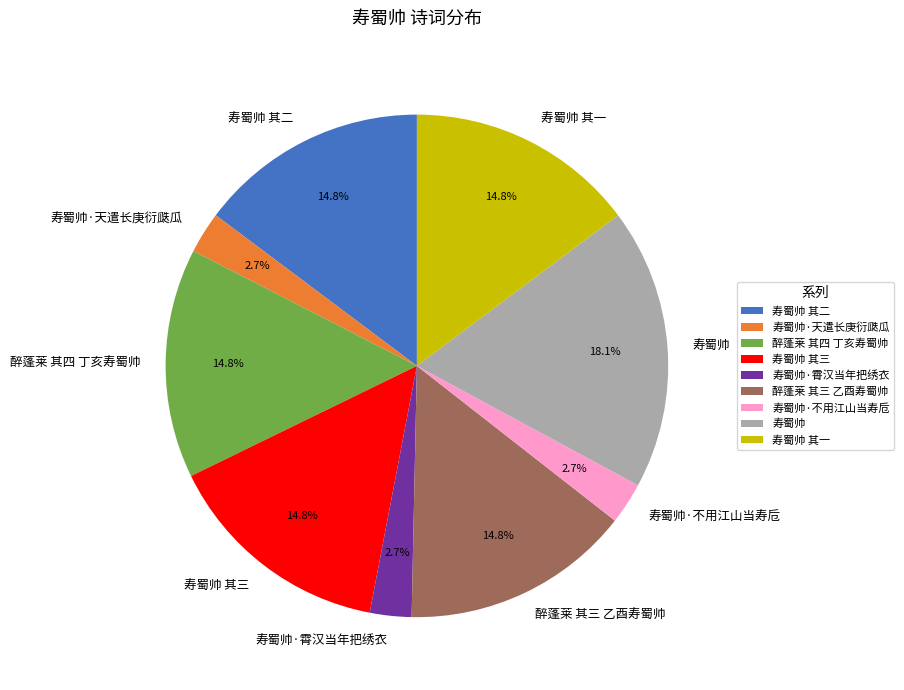

True or false: 寿蜀帅·天遣长庚衍瓞瓜 accounts for 14% of the total.

False